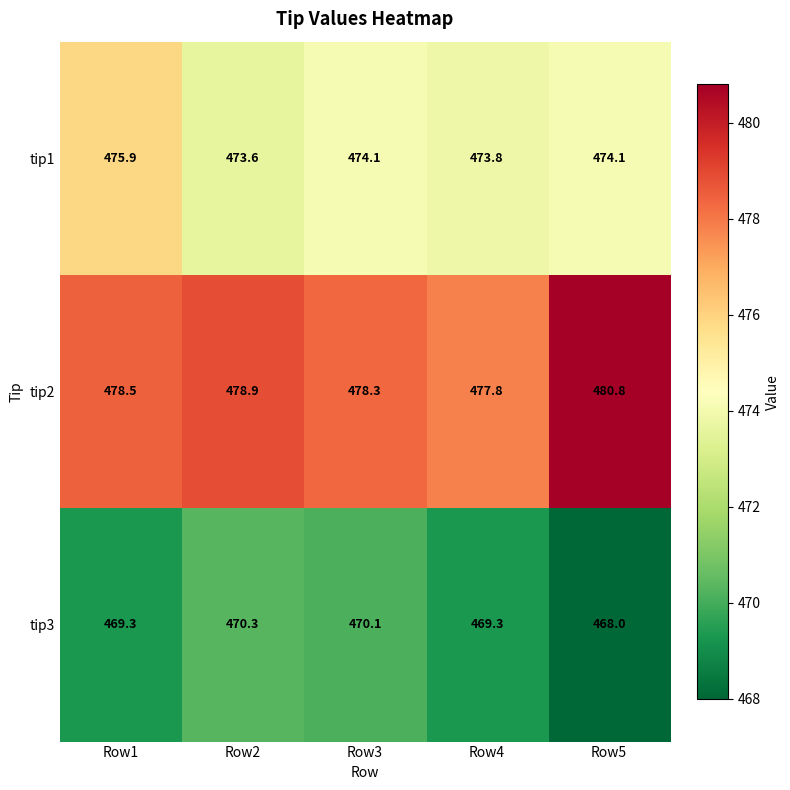

What is the maximum value shown in the chart?

480.8